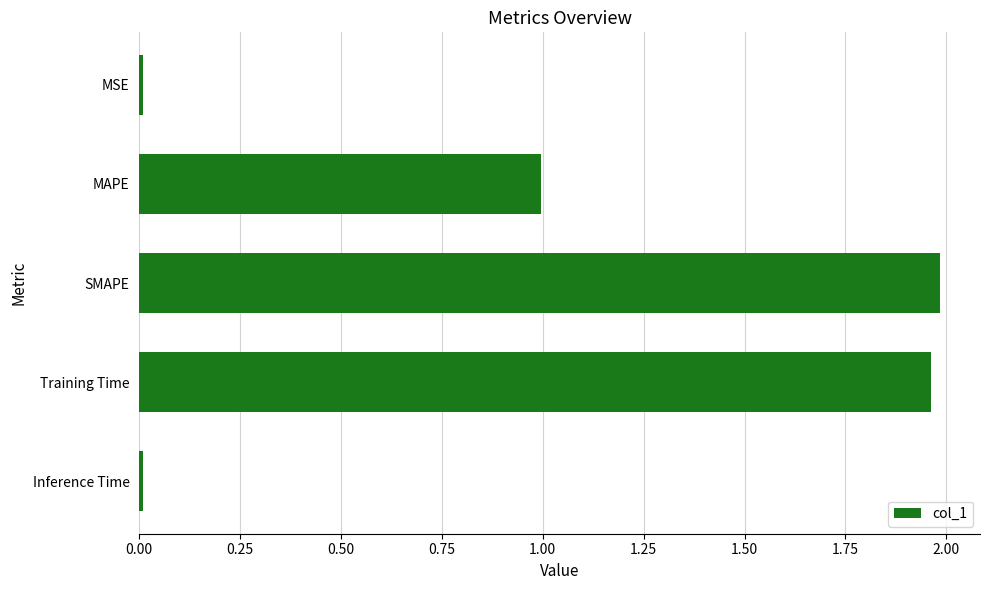

The chart shows a value of 0.0 at Inference Time. True or false?

True